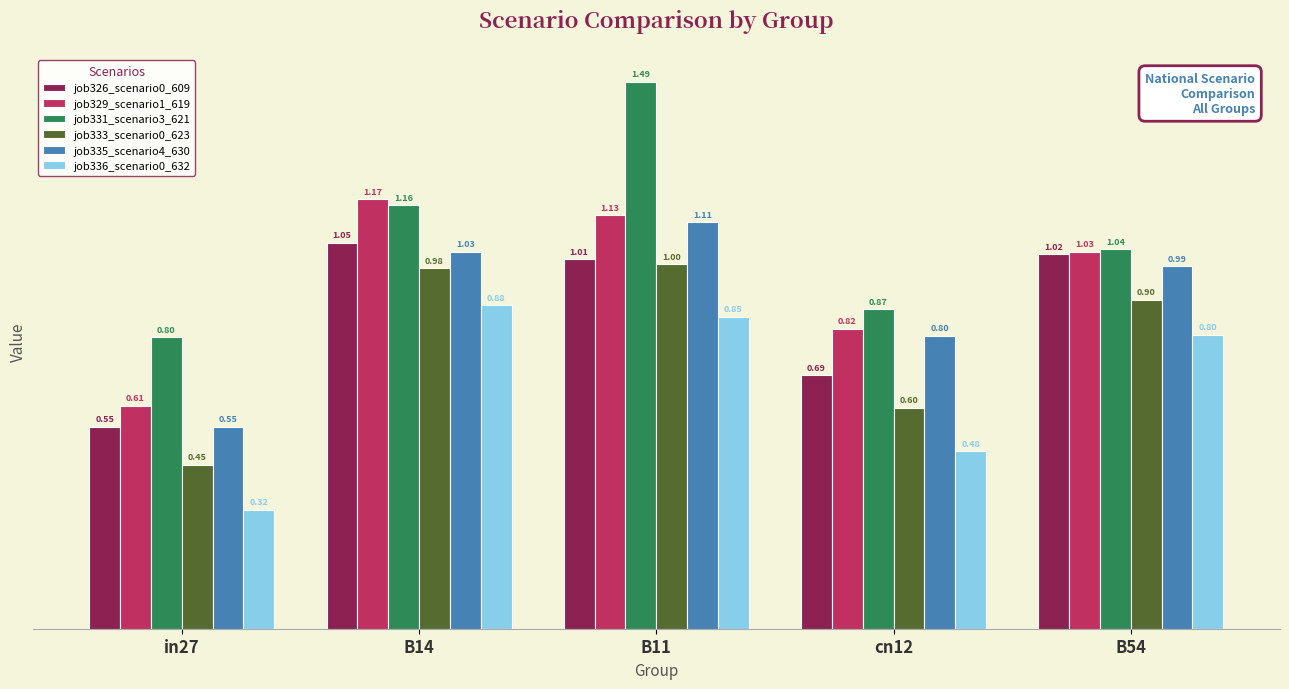

How many distinct data groups are displayed?

6